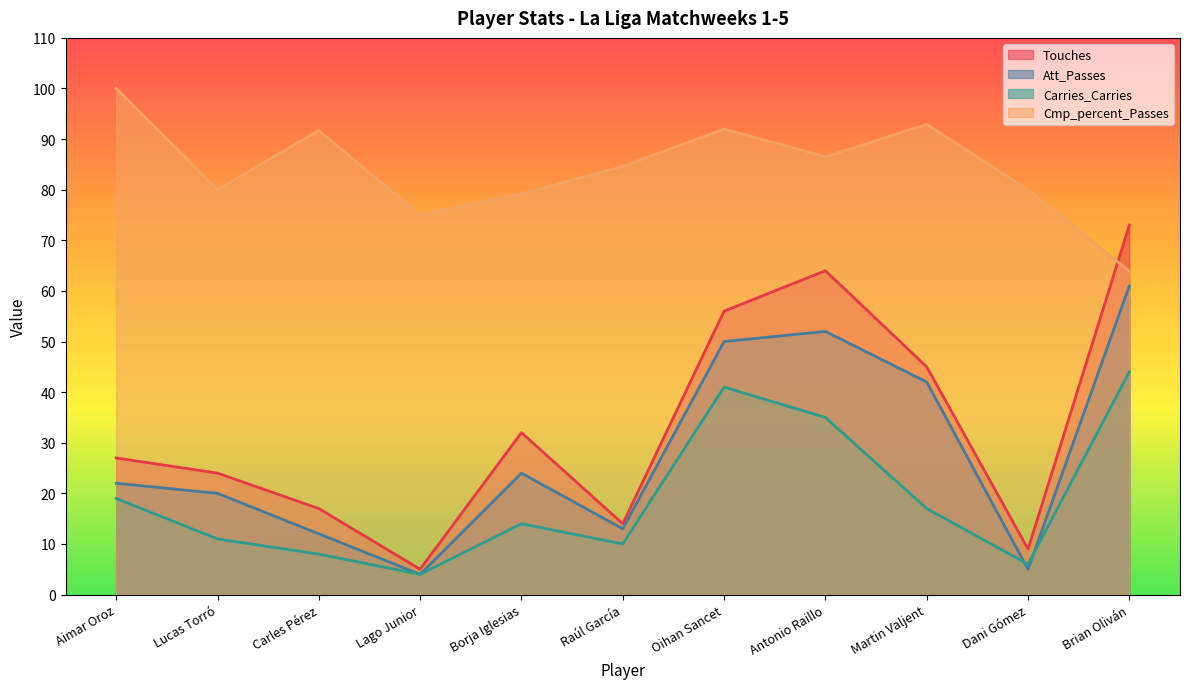

How many lines are shown in the chart?

4